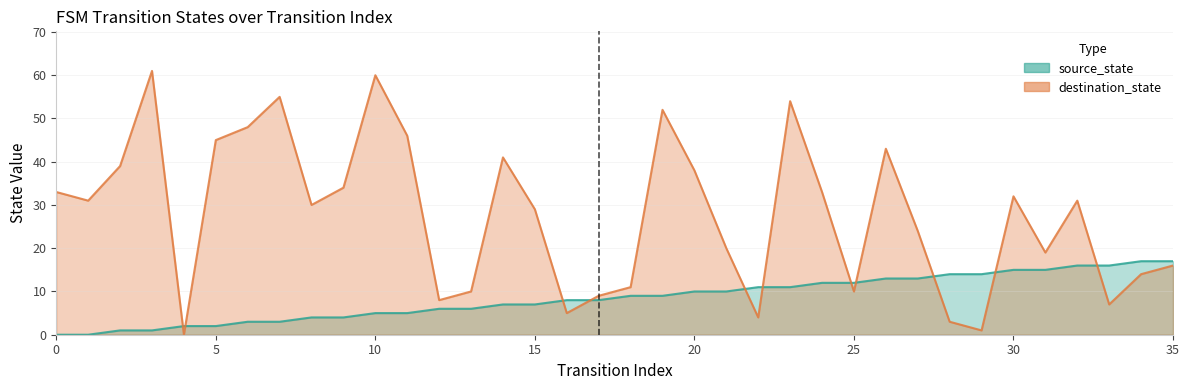

How many data points does each series have?

36